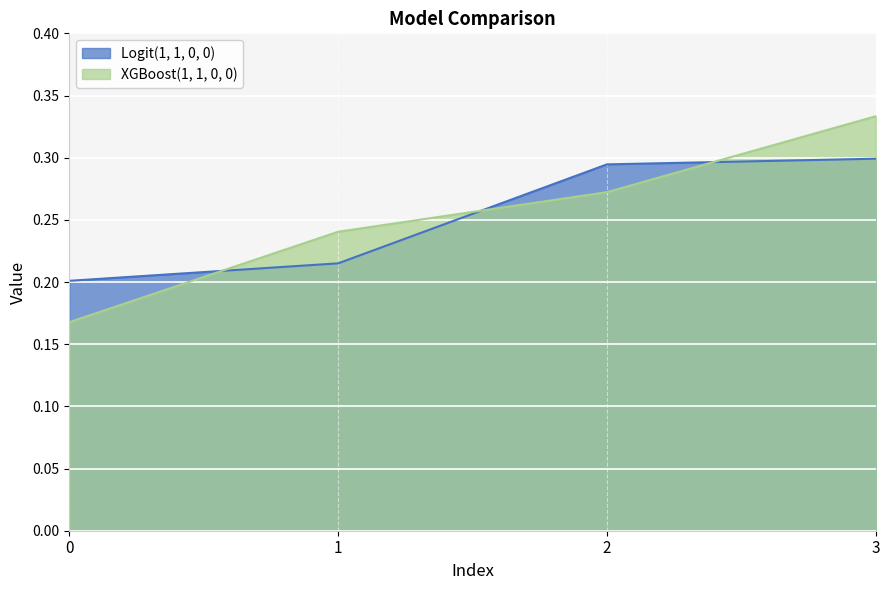

Reading left to right, list all the values displayed in this chart.

Logit(1, 1, 0, 0): 0.2	0.2	0.3	0.3
XGBoost(1, 1, 0, 0): 0.2	0.2	0.3	0.3